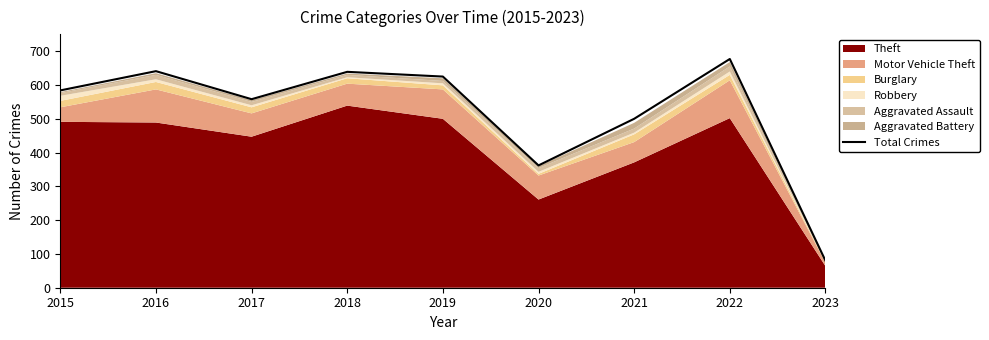

Reading right to left, extract all data points from this chart.

80	677	500	362	625	639	558	641	584